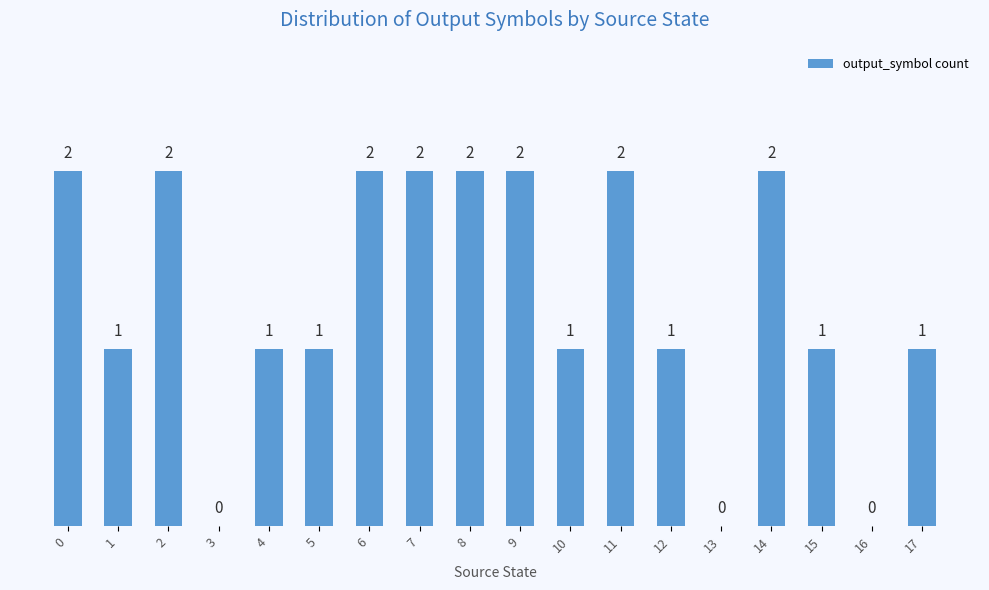

How many distinct data groups are displayed?

1